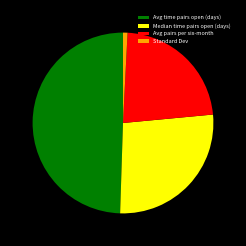

Combined, do Standard Dev and Avg time pairs open (days) account for over 50%?

Yes